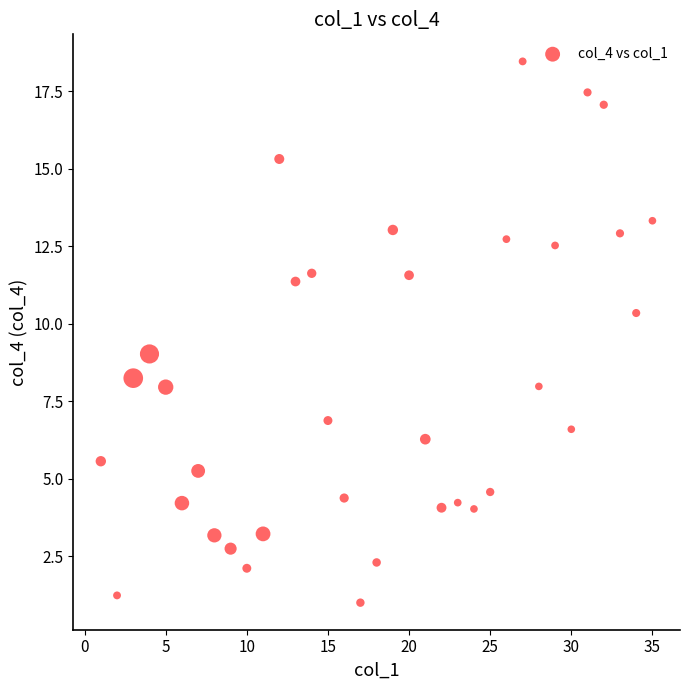

What is the range of Y values (max minus min)?

17.5